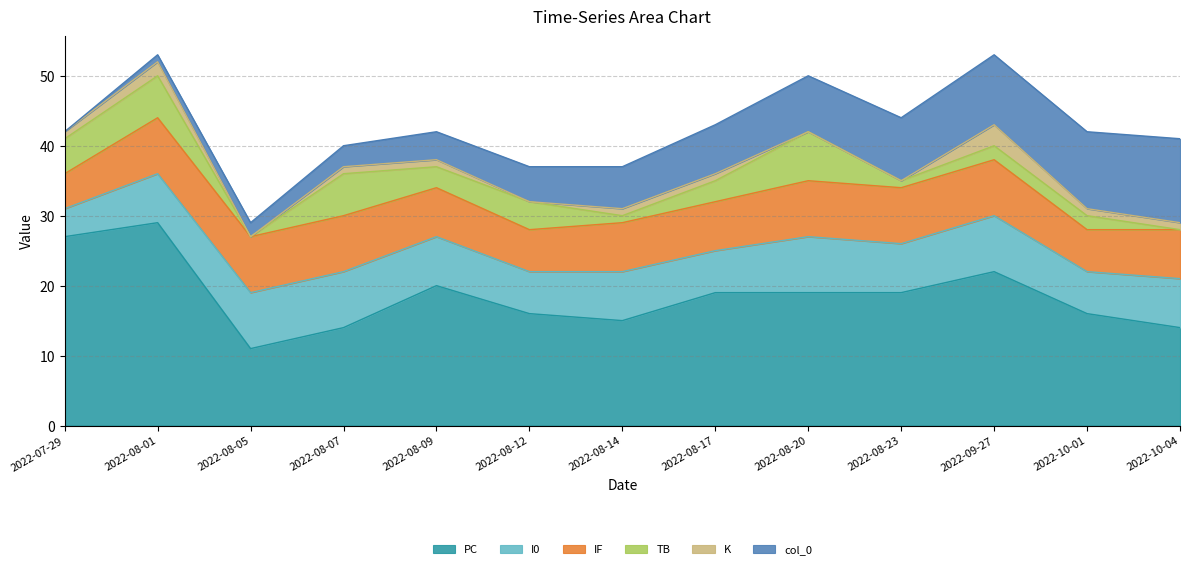

What is the spread (max minus min) of values at 2022-08-14?

14